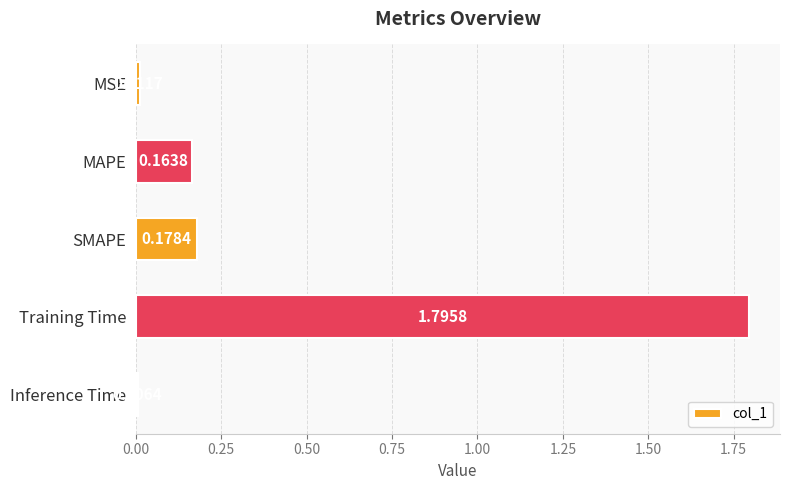

What is the label of the 5th bar from the bottom?

MSE